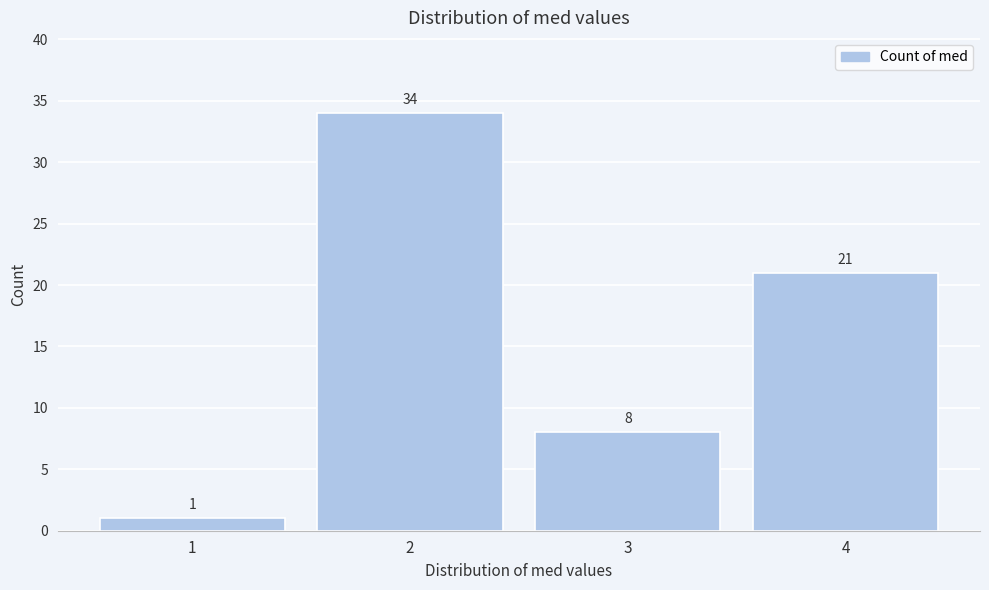

Reading left to right, extract all data points from this chart.

1=1	2=34	3=8	4=21